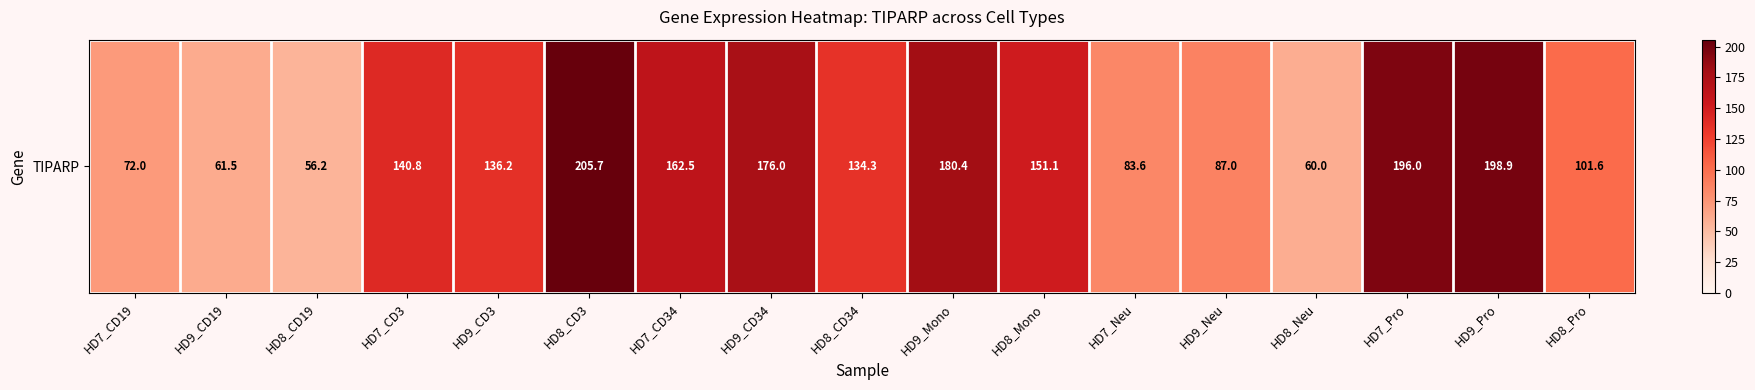

What is the ratio of the value at HD8_Neu to the value at HD9_Neu?

0.7